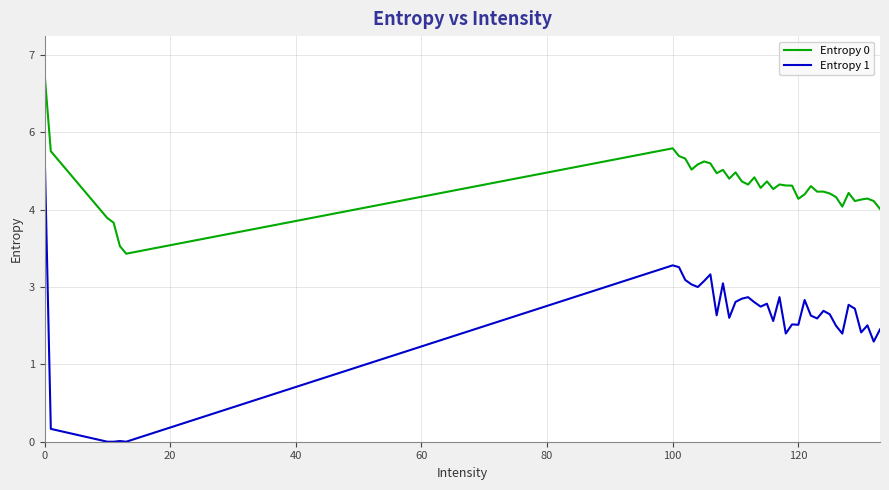

Does the chart display data point markers on the line(s)?

No